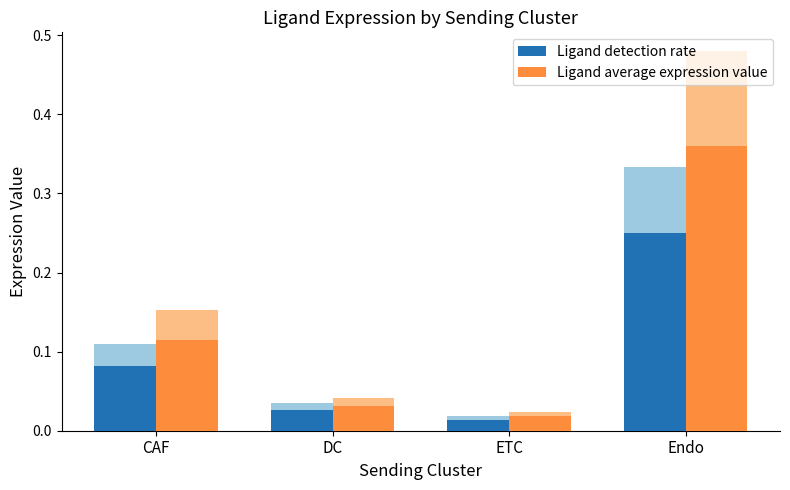

Reading left to right, list all the values displayed in this chart.

Ligand detection rate: CAF=0.1	DC=0.0	ETC=0.0	Endo=0.2
Ligand average expression value: CAF=0.1	DC=0.0	ETC=0.0	Endo=0.4